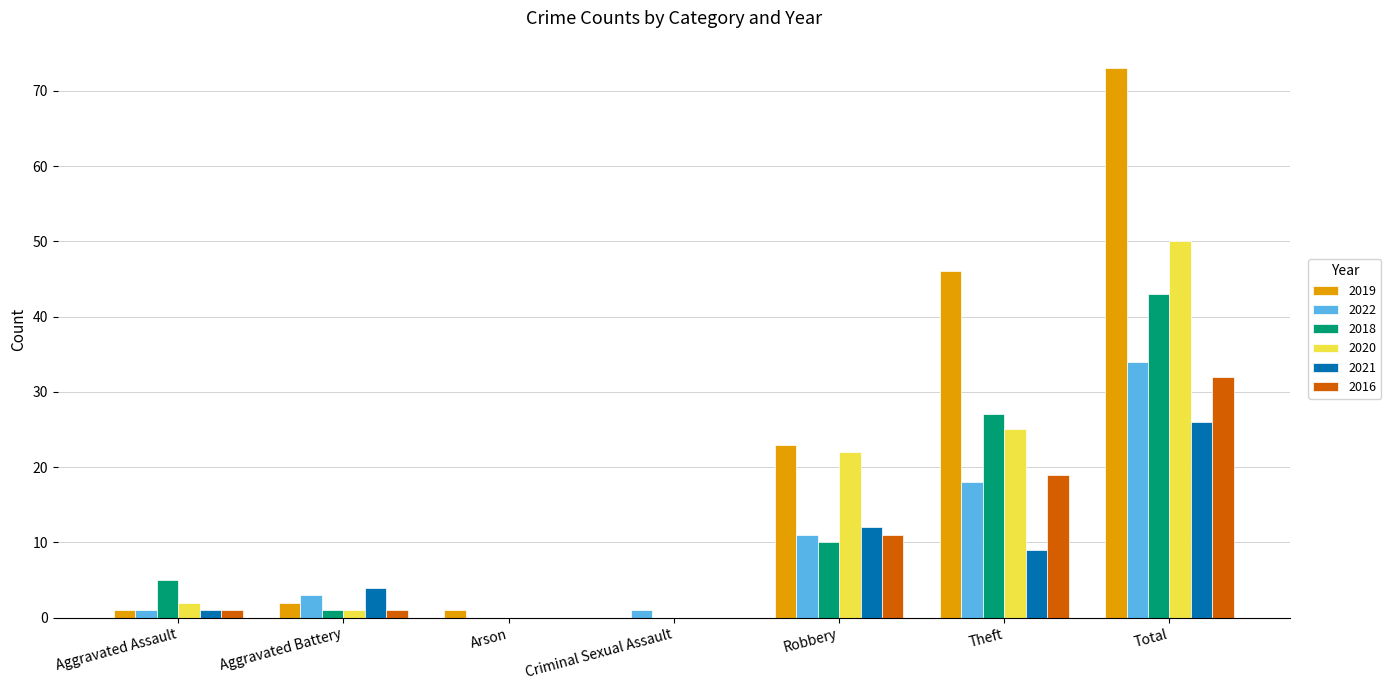

At which label is 2019 closest to 36?

Theft